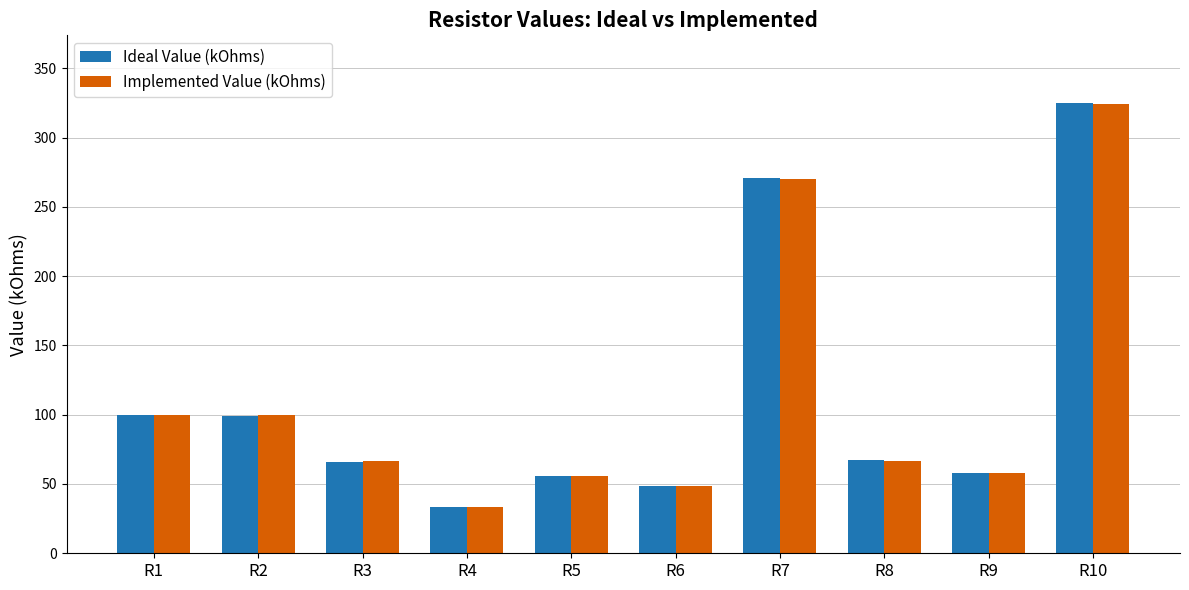

What is the smallest value displayed?

33.2